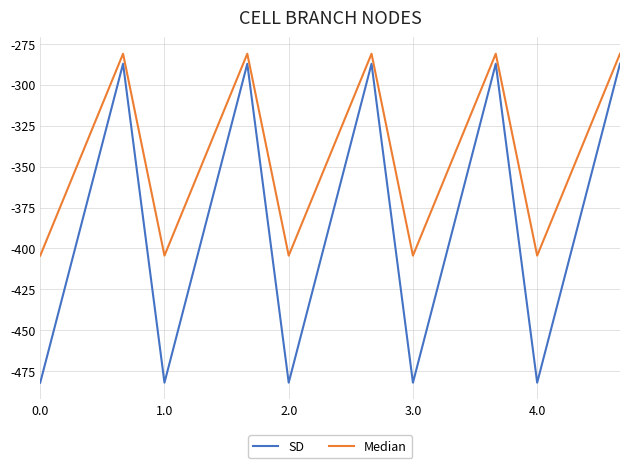

How many distinct data groups are displayed?

2